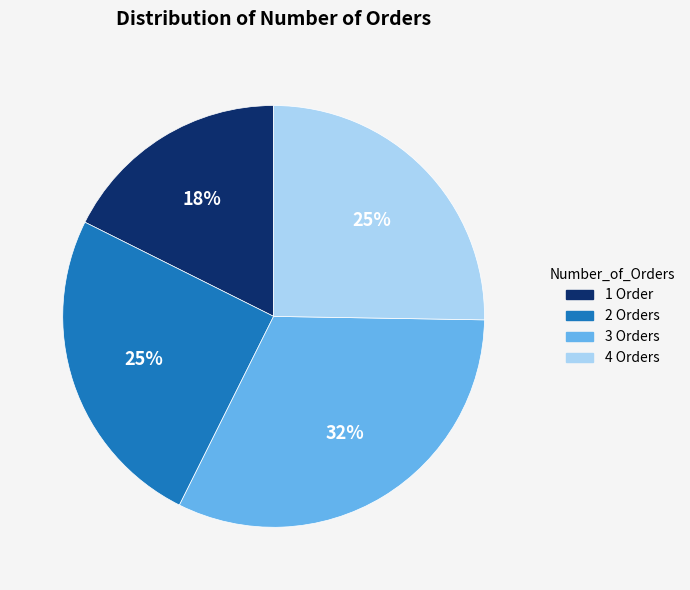

True or false: 2 Orders accounts for 25% of the total.

True